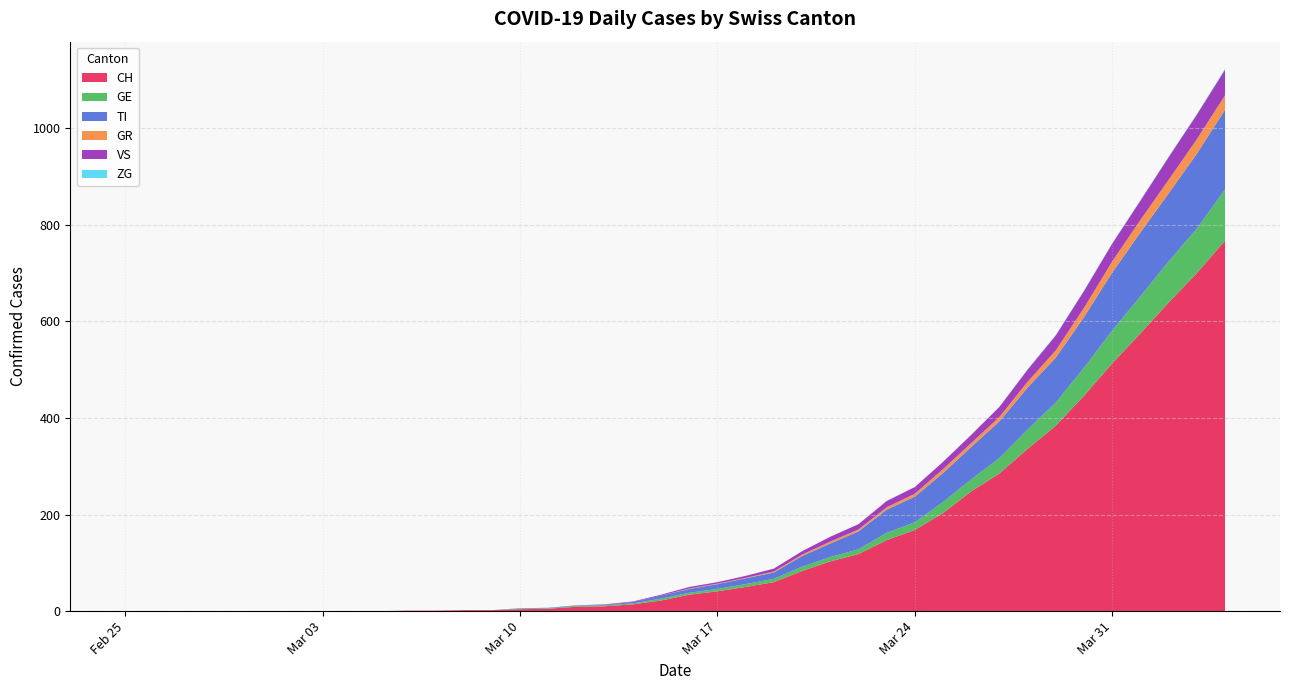

Reading left to right, extract all data points from this chart.

CH: 2020-02-25=0	2020-02-26=0	2020-02-27=0	2020-02-28=0	2020-02-29=0	2020-03-01=0	2020-03-02=0	2020-03-03=0	2020-03-04=0	2020-03-05=0	2020-03-06=1	2020-03-07=1	2020-03-08=2	2020-03-09=2	2020-03-10=4	2020-03-11=5	2020-03-12=9	2020-03-13=10	2020-03-14=14	2020-03-15=22	2020-03-16=34	2020-03-17=41	2020-03-18=50	2020-03-19=60	2020-03-20=83	2020-03-21=103	2020-03-22=118	2020-03-23=147	2020-03-24=168	2020-03-25=203	2020-03-26=248	2020-03-27=285	2020-03-28=336	2020-03-29=384	2020-03-30=446	2020-03-31=513	2020-04-01=575	2020-04-02=639	2020-04-03=700	2020-04-04=767
GE: 2020-02-25=0	2020-02-26=0	2020-02-27=0	2020-02-28=0	2020-02-29=0	2020-03-01=0	2020-03-02=0	2020-03-03=0	2020-03-04=0	2020-03-05=0	2020-03-06=0	2020-03-07=0	2020-03-08=0	2020-03-09=0	2020-03-10=1	2020-03-11=1	2020-03-12=2	2020-03-13=2	2020-03-14=2	2020-03-15=4	2020-03-16=4	2020-03-17=5	2020-03-18=6	2020-03-19=7	2020-03-20=9	2020-03-21=9	2020-03-22=10	2020-03-23=15	2020-03-24=16	2020-03-25=23	2020-03-26=25	2020-03-27=32	2020-03-28=40	2020-03-29=48	2020-03-30=58	2020-03-31=68	2020-04-01=77	2020-04-02=85	2020-04-03=92	2020-04-04=106
TI: 2020-02-25=0	2020-02-26=0	2020-02-27=0	2020-02-28=0	2020-02-29=0	2020-03-01=0	2020-03-02=0	2020-03-03=0	2020-03-04=0	2020-03-05=0	2020-03-06=0	2020-03-07=0	2020-03-08=0	2020-03-09=0	2020-03-10=1	2020-03-11=1	2020-03-12=1	2020-03-13=1	2020-03-14=3	2020-03-15=6	2020-03-16=8	2020-03-17=10	2020-03-18=12	2020-03-19=13	2020-03-20=22	2020-03-21=28	2020-03-22=37	2020-03-23=48	2020-03-24=53	2020-03-25=60	2020-03-26=67	2020-03-27=76	2020-03-28=87	2020-03-29=93	2020-03-30=105	2020-03-31=120	2020-04-01=132	2020-04-02=141	2020-04-03=155	2020-04-04=165
GR: 2020-02-25=0	2020-02-26=0	2020-02-27=0	2020-02-28=0	2020-02-29=0	2020-03-01=0	2020-03-02=0	2020-03-03=0	2020-03-04=0	2020-03-05=0	2020-03-06=0	2020-03-07=0	2020-03-08=0	2020-03-09=0	2020-03-10=0	2020-03-11=0	2020-03-12=0	2020-03-13=0	2020-03-14=0	2020-03-15=0	2020-03-16=1	2020-03-17=1	2020-03-18=1	2020-03-19=2	2020-03-20=3	2020-03-21=4	2020-03-22=4	2020-03-23=5	2020-03-24=6	2020-03-25=8	2020-03-26=8	2020-03-27=9	2020-03-28=12	2020-03-29=15	2020-03-30=19	2020-03-31=23	2020-04-01=26	2020-04-02=28	2020-04-03=30	2020-04-04=30
VS: 2020-02-25=0	2020-02-26=0	2020-02-27=0	2020-02-28=0	2020-02-29=0	2020-03-01=0	2020-03-02=0	2020-03-03=0	2020-03-04=0	2020-03-05=0	2020-03-06=0	2020-03-07=0	2020-03-08=0	2020-03-09=0	2020-03-10=0	2020-03-11=0	2020-03-12=0	2020-03-13=1	2020-03-14=1	2020-03-15=2	2020-03-16=3	2020-03-17=3	2020-03-18=4	2020-03-19=6	2020-03-20=7	2020-03-21=10	2020-03-22=11	2020-03-23=13	2020-03-24=14	2020-03-25=15	2020-03-26=17	2020-03-27=21	2020-03-28=25	2020-03-29=31	2020-03-30=35	2020-03-31=37	2020-04-01=40	2020-04-02=47	2020-04-03=51	2020-04-04=53
ZG: 2020-02-25=0	2020-02-26=0	2020-02-27=0	2020-02-28=0	2020-02-29=0	2020-03-01=0	2020-03-02=0	2020-03-03=0	2020-03-04=0	2020-03-05=0	2020-03-06=0	2020-03-07=0	2020-03-08=0	2020-03-09=0	2020-03-10=0	2020-03-11=0	2020-03-12=0	2020-03-13=0	2020-03-14=0	2020-03-15=0	2020-03-16=0	2020-03-17=0	2020-03-18=0	2020-03-19=0	2020-03-20=0	2020-03-21=0	2020-03-22=0	2020-03-23=0	2020-03-24=0	2020-03-25=0	2020-03-26=0	2020-03-27=0	2020-03-28=1	2020-03-29=1	2020-03-30=1	2020-03-31=1	2020-04-01=1	2020-04-02=1	2020-04-03=1	2020-04-04=2